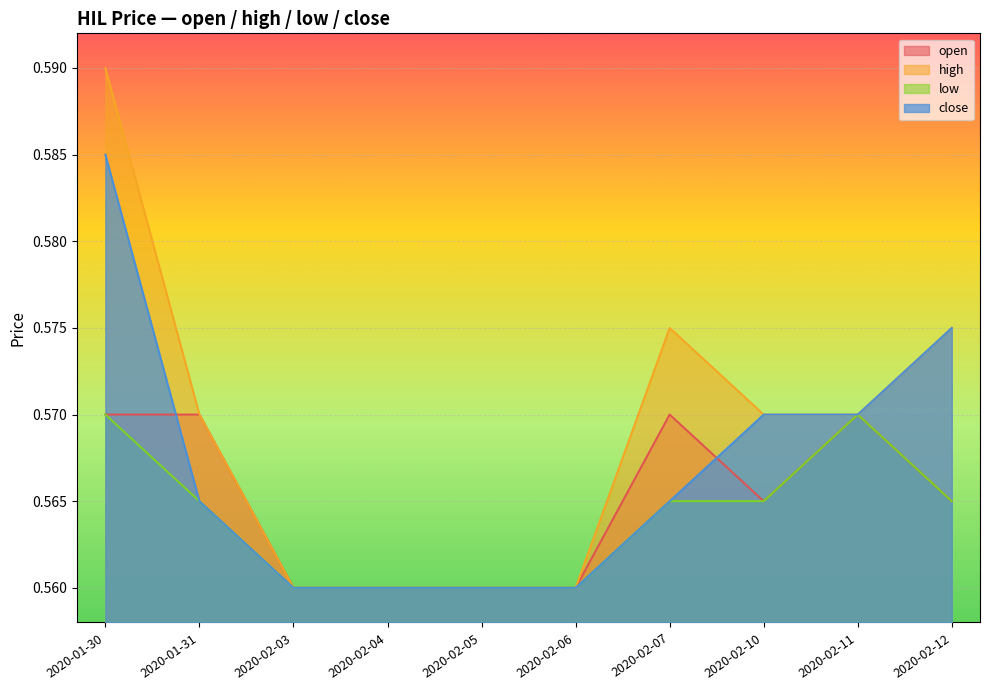

At 2020-01-30, list the series in order from largest to smallest.

high, close, open, low